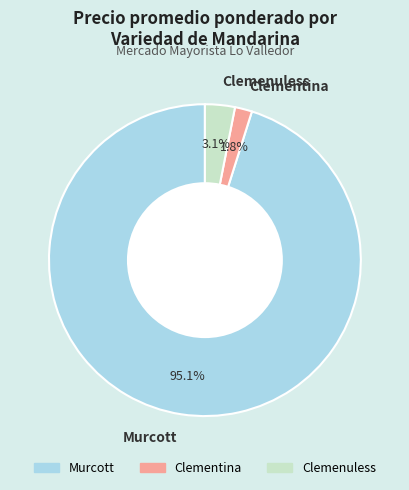

Is Murcott the majority of the pie?

Yes